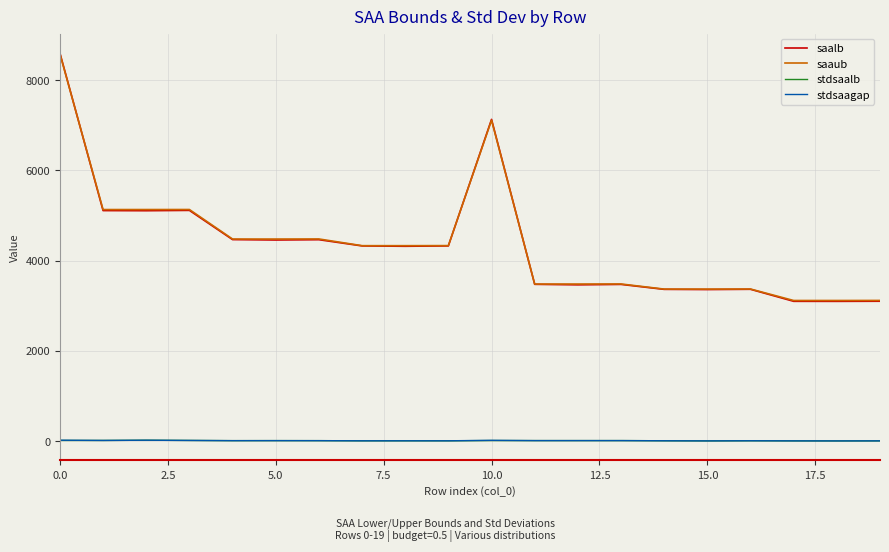

Which series has the widest spread of values?

saalb